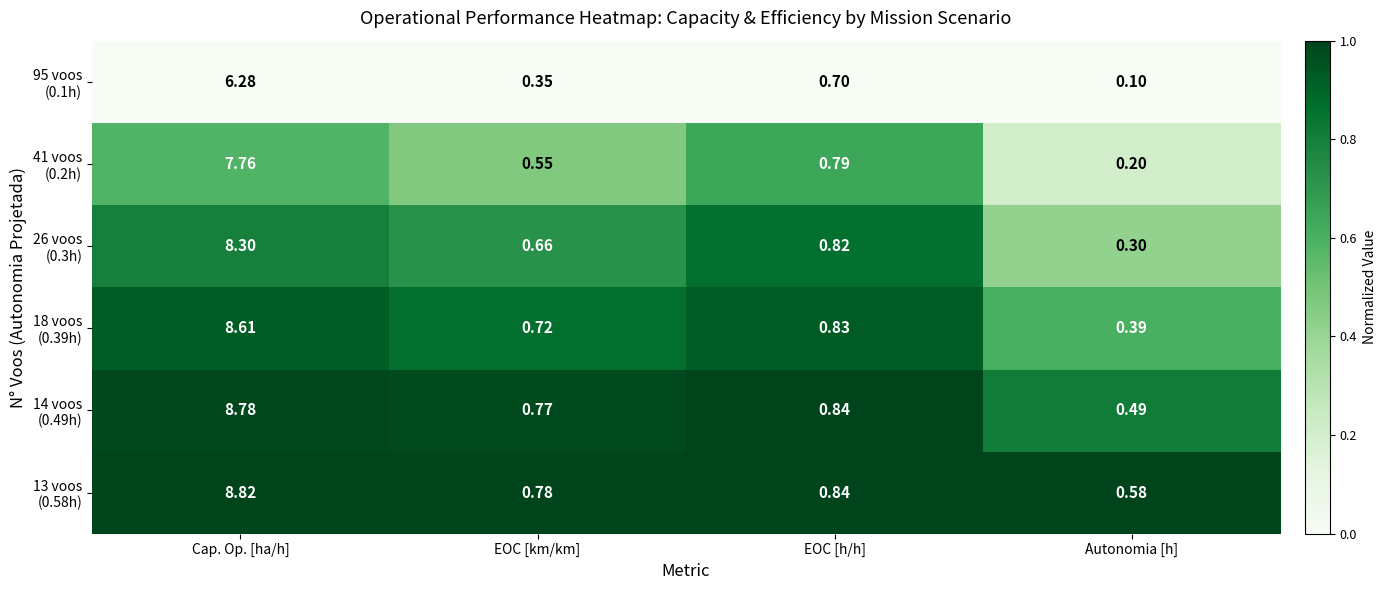

At which category is the sum across all series the highest?

Cap. Op. [ha/h]